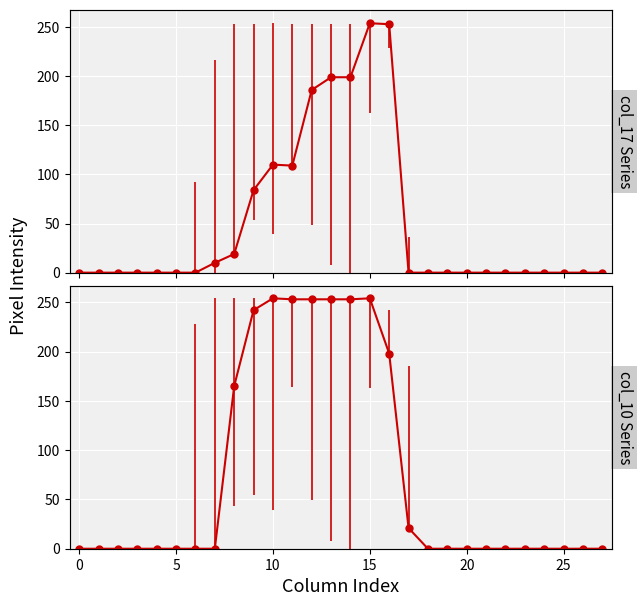

Which series has the widest spread of values?

col_17